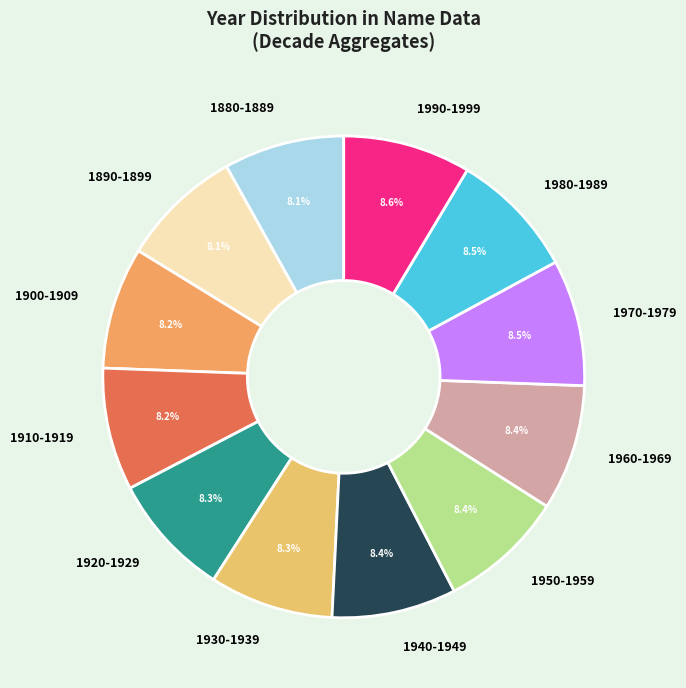

Does 1970-1979 represent more than half of the total?

No